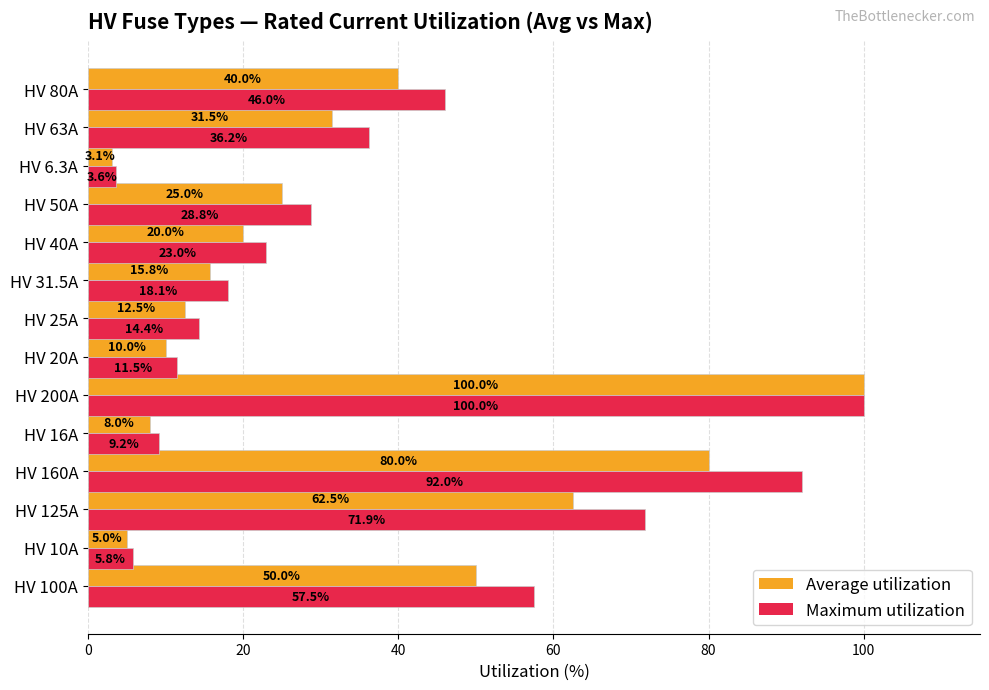

At HV 80A, list the series in order from largest to smallest.

Maximum utilization, Average utilization